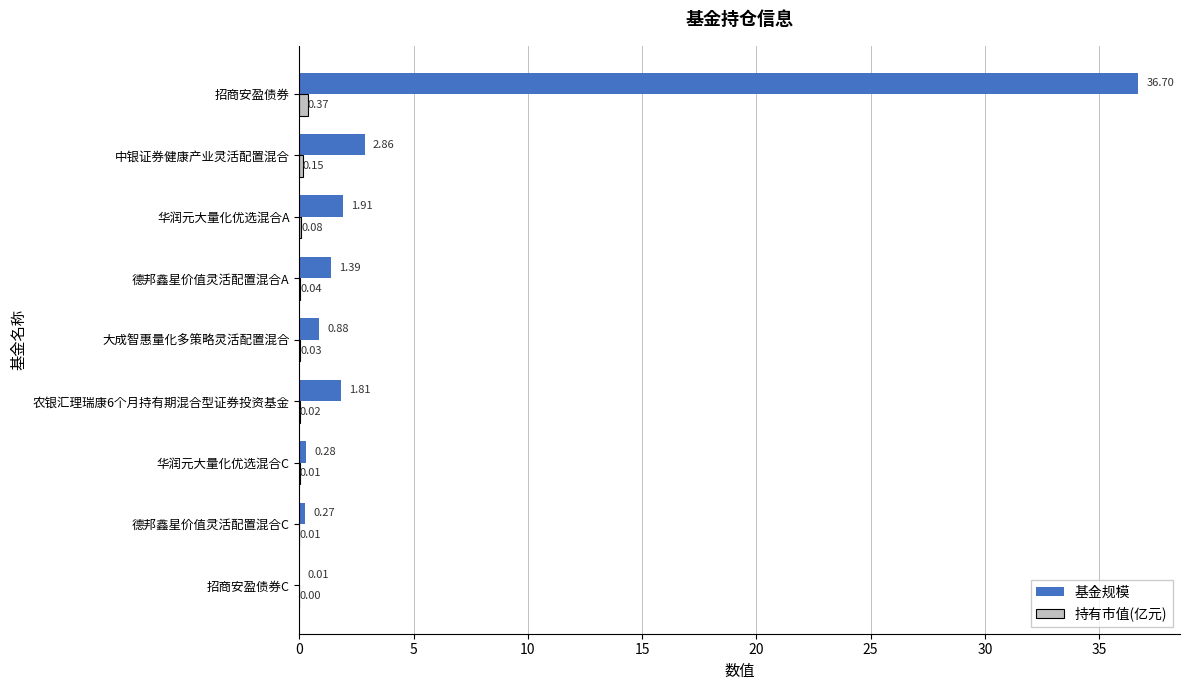

At which category does the chart reach its peak across all series?

招商安盈债券